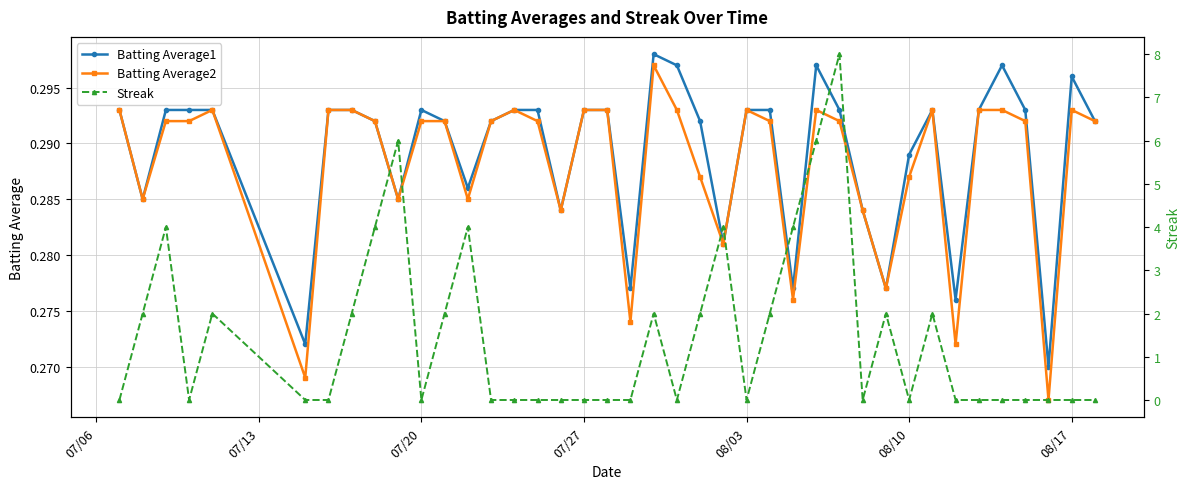

What is the maximum value for Batting Average2?

0.3